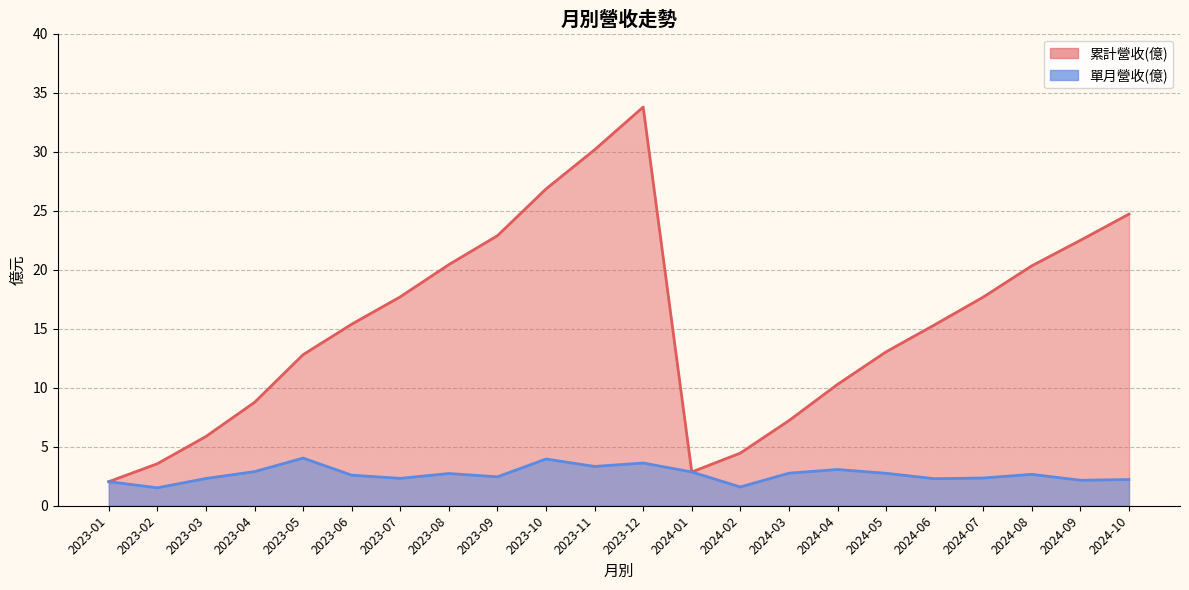

What is the highest value of the 單月營收(億) series?

4.0